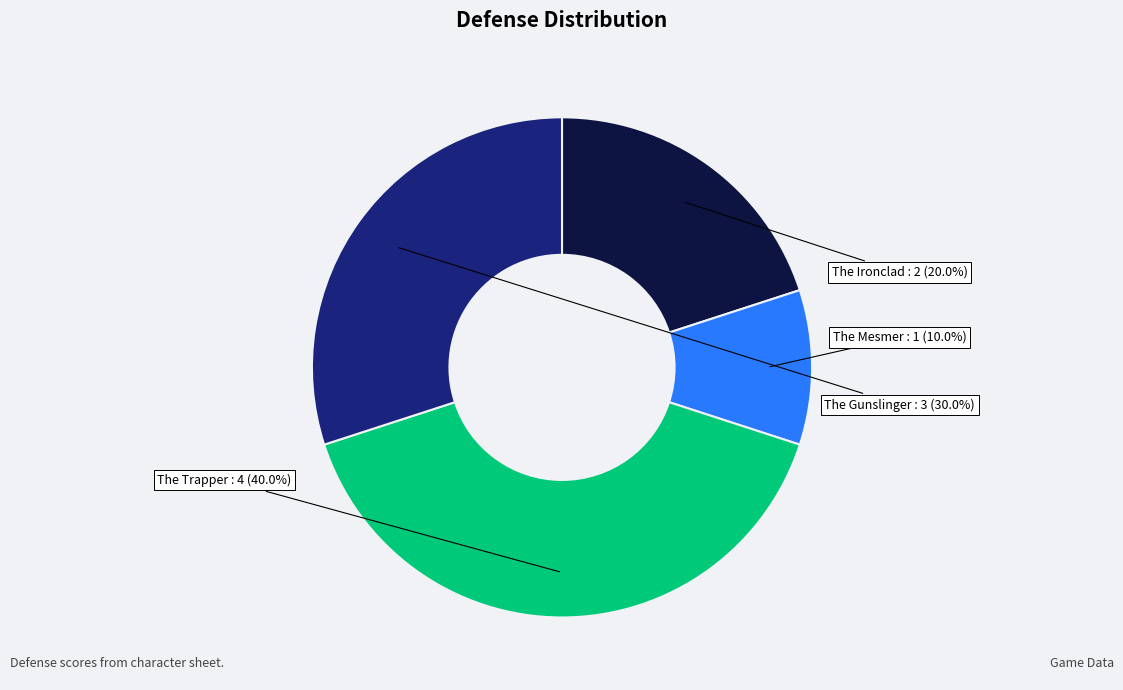

Is there a majority slice in this chart?

No